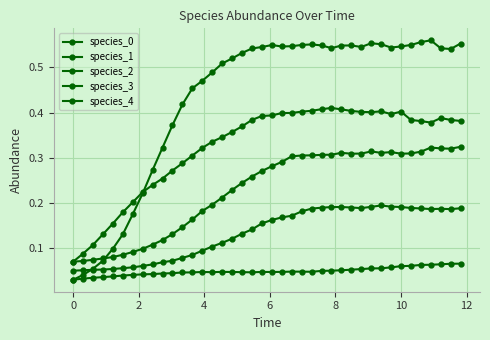

What is the value of the species_1 point at the 15th from the left?

0.1